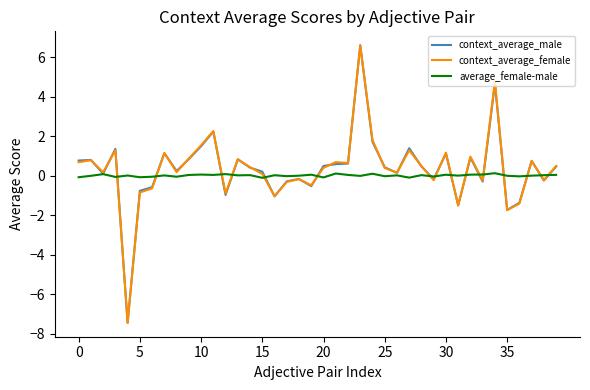

Which series has the largest range (max minus min)?

context_average_male